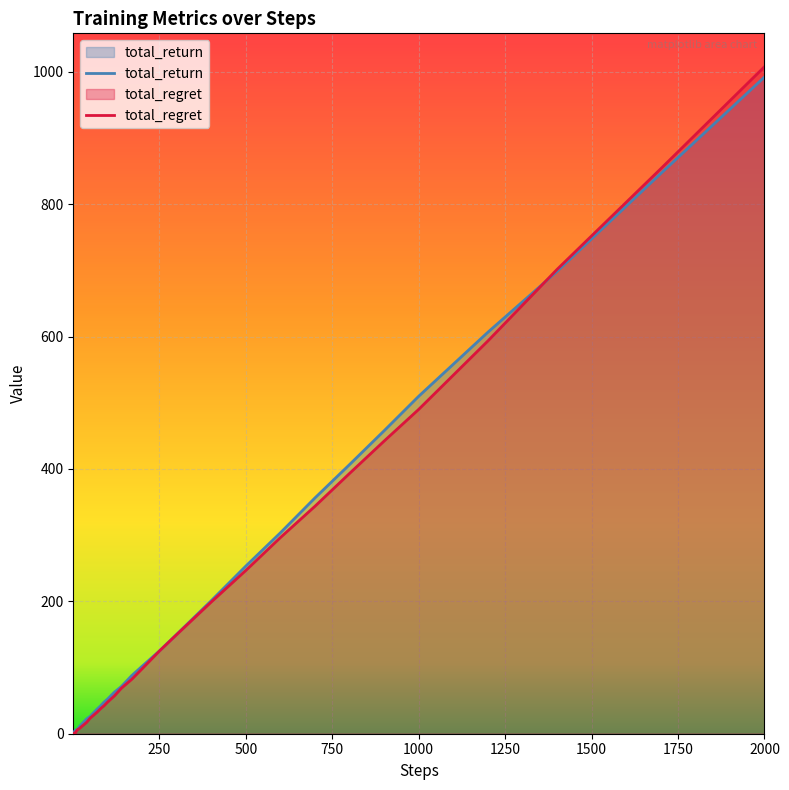

At which category is the sum across all series the highest?

2000